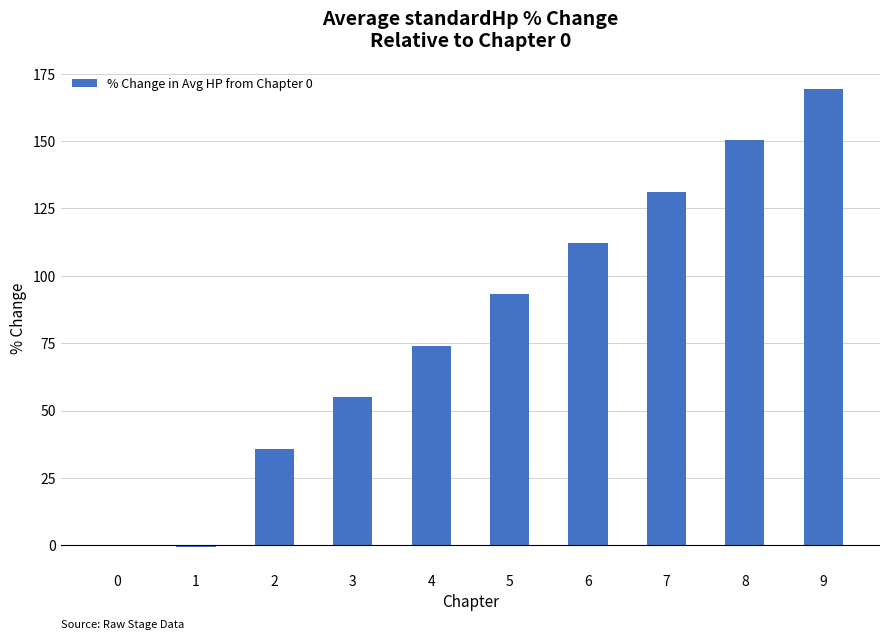

Which has a higher value, 3 or 9?

9